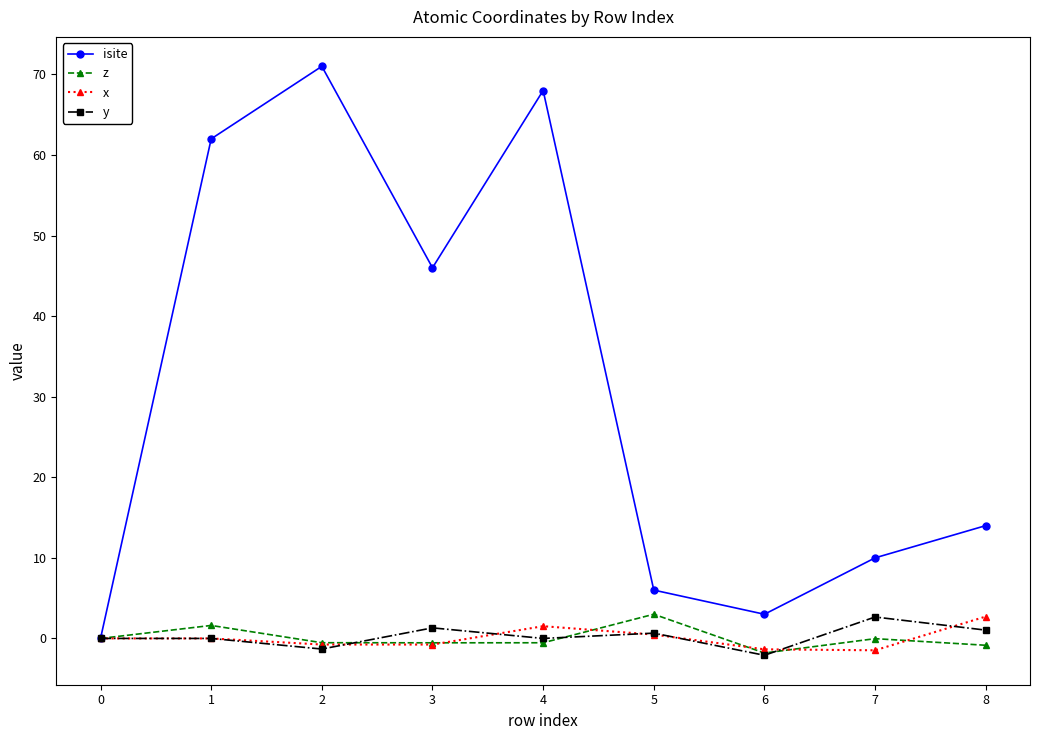

Between 4 and 6, which series saw the biggest shift?

isite